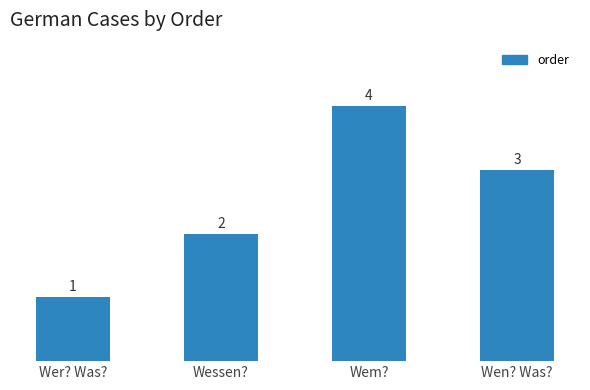

Where does the data first go above 3?

Wem?